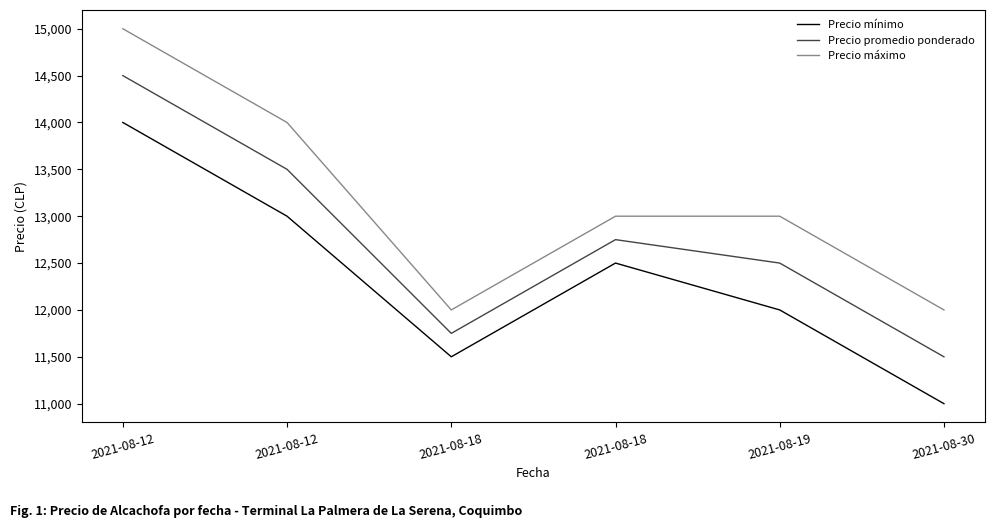

What are all the series names shown in the legend?

Precio mínimo, Precio promedio ponderado, Precio máximo